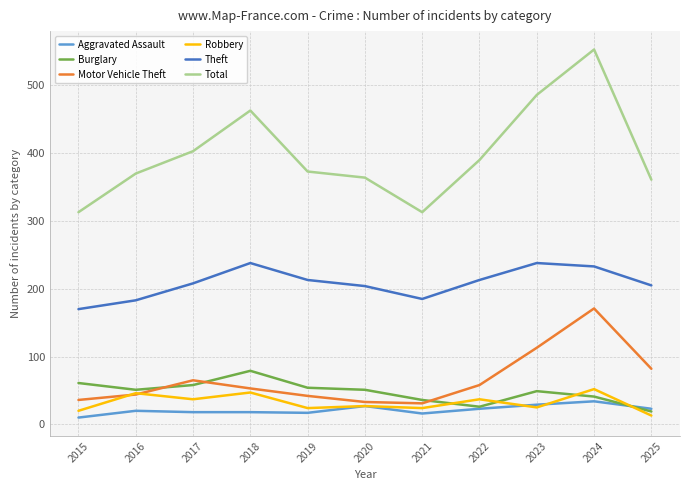

Which series changed the most between 2020 and 2023?

Total